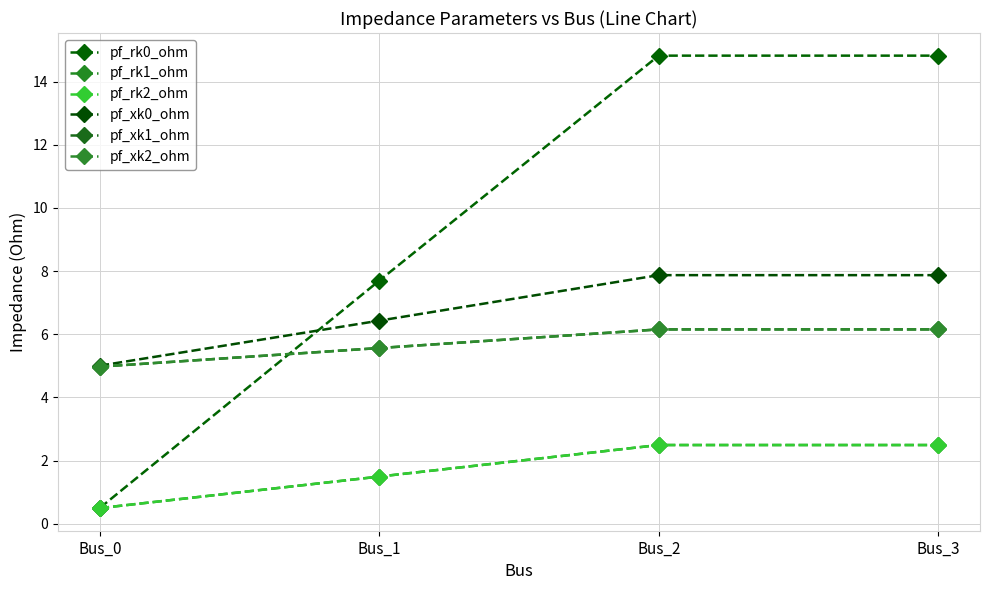

Does the chart have visible grid lines?

Yes